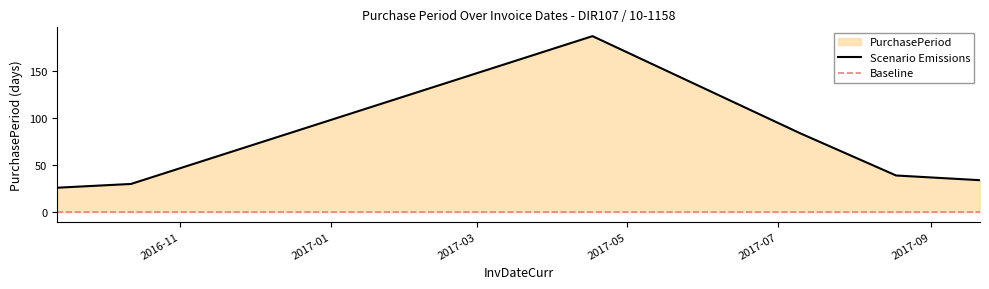

Rank the categories by value from highest to lowest.

2017-04-17, 2017-07-10, 2017-08-18, 2017-09-21, 2016-10-12, 2016-09-12